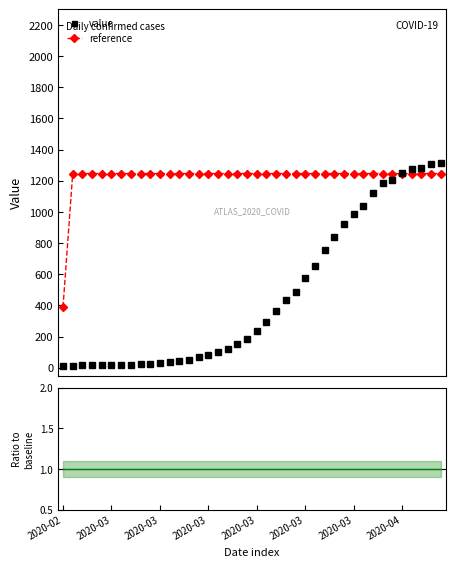

True or false: ratio and reference cross at least once.

False